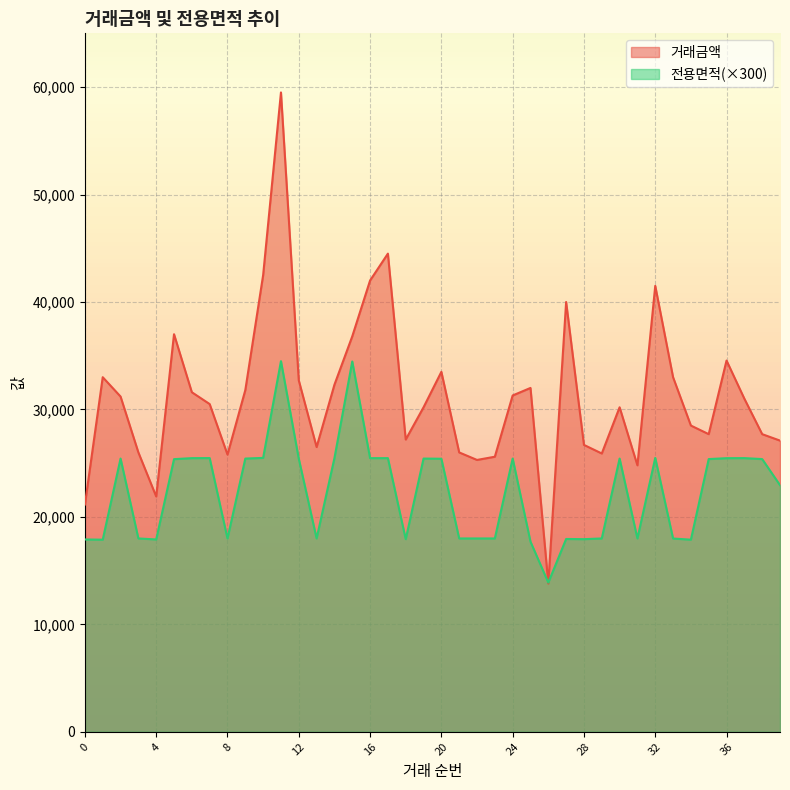

What is the value of the 전용면적 point at the 27th from the left?

13884.0